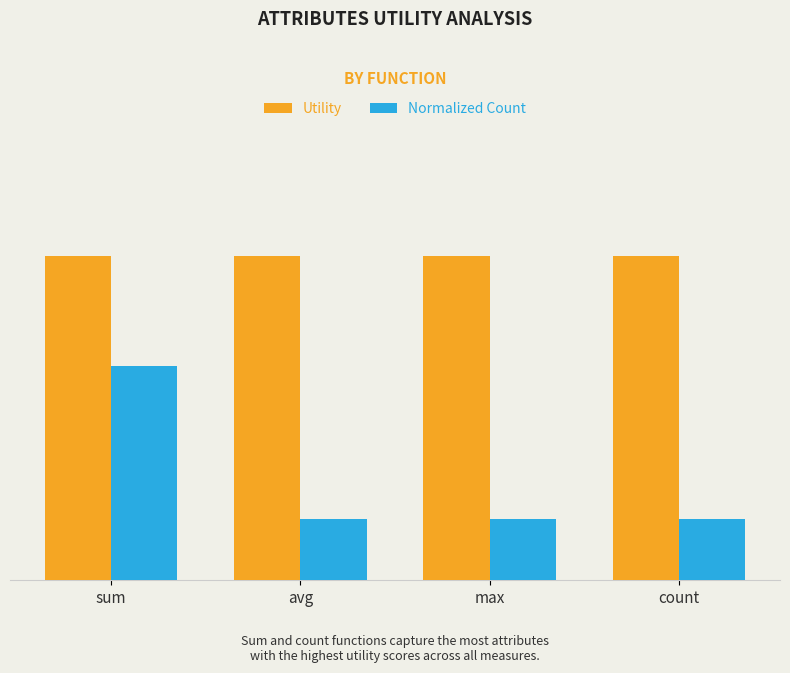

Reading left to right, what are all the values shown in this chart?

Utility: sum=1.4	avg=1.4	max=1.4	count=1.4
Normalized Count: sum=0.9	avg=0.3	max=0.3	count=0.3